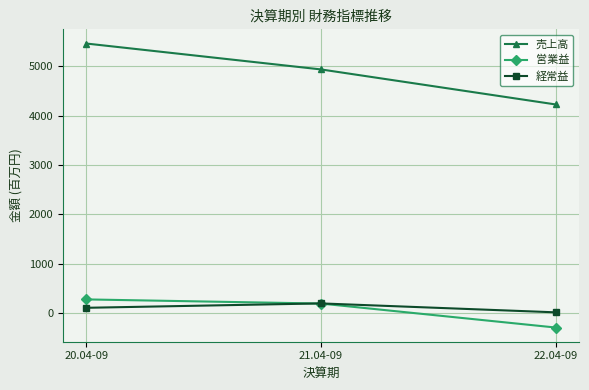

What are all the series names shown in the legend?

売上高, 営業益, 経常益